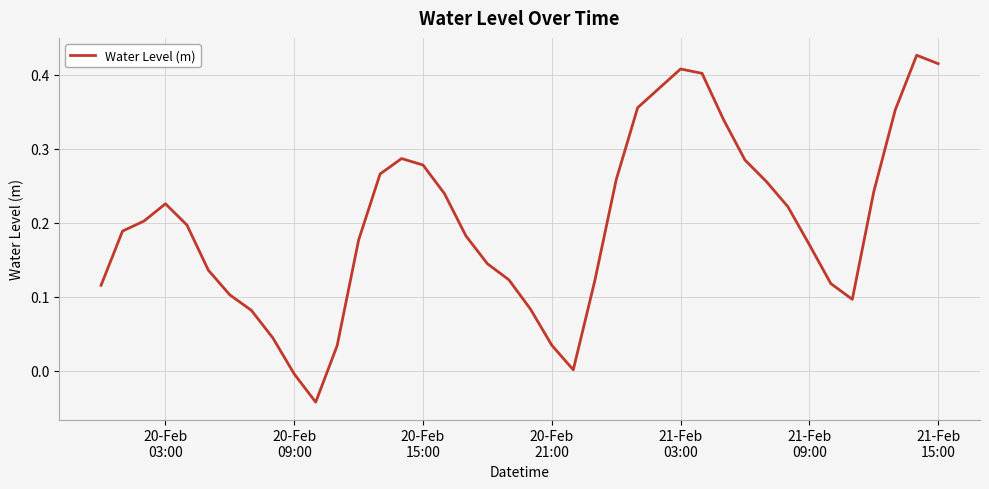

What is the difference between the maximum and minimum values?

0.5